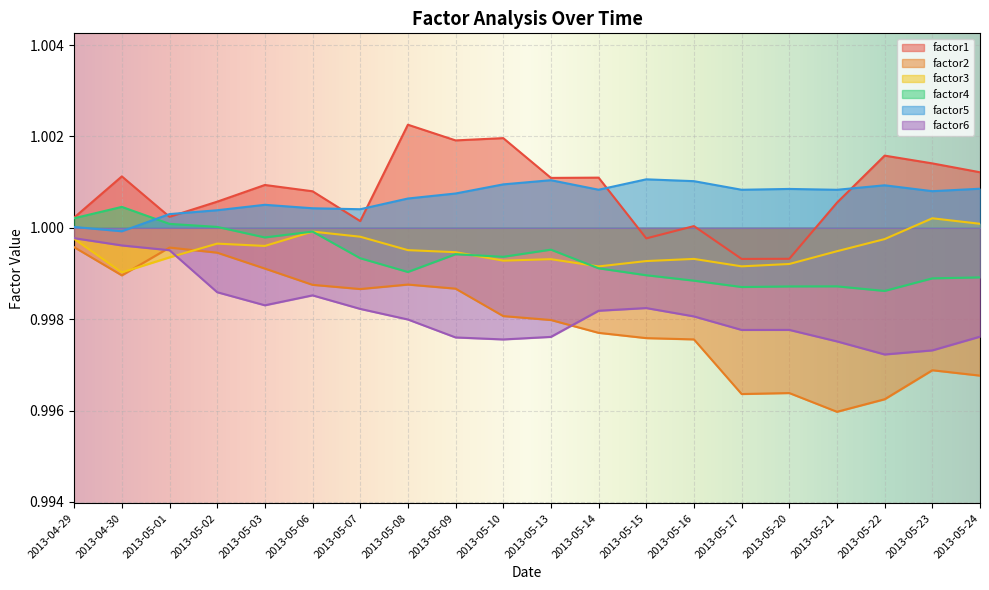

Which has a higher value, 2013-05-24 or 2013-05-03?

2013-05-24